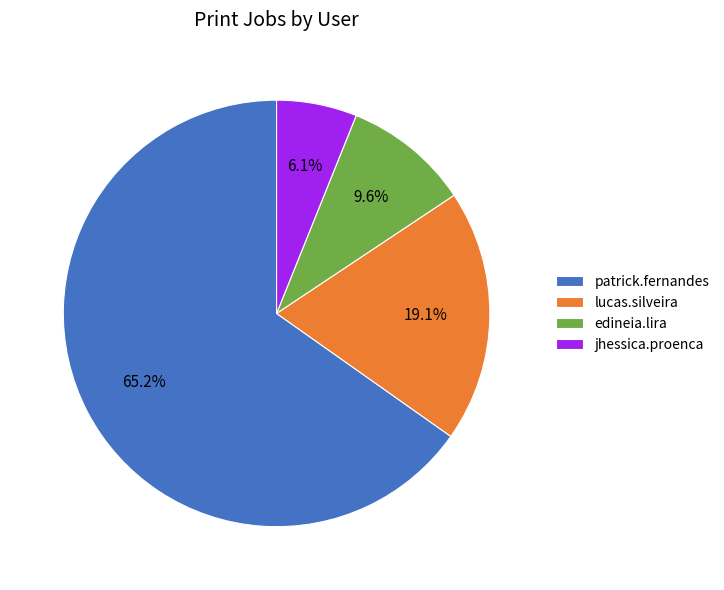

To the nearest percent, what percentage of the pie is edineia.lira?

10%